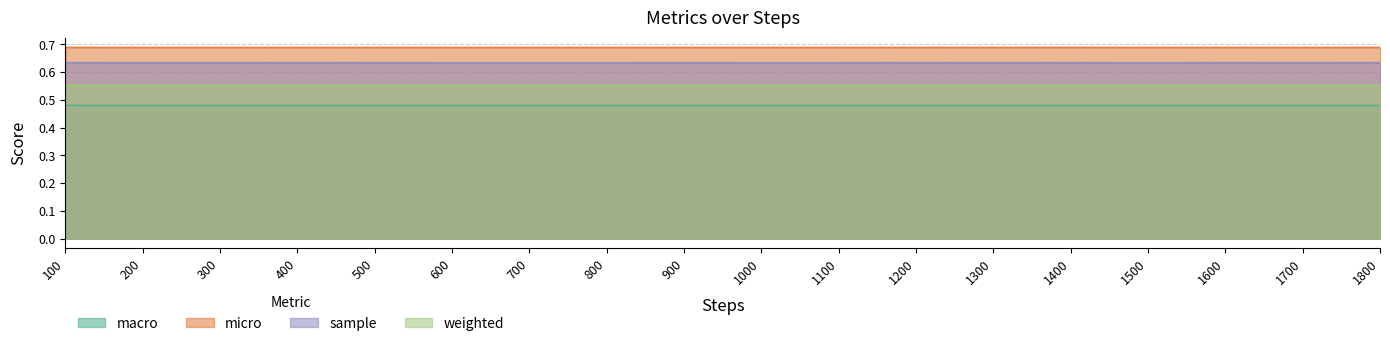

True or false: macro and weighted intersect in this chart.

False